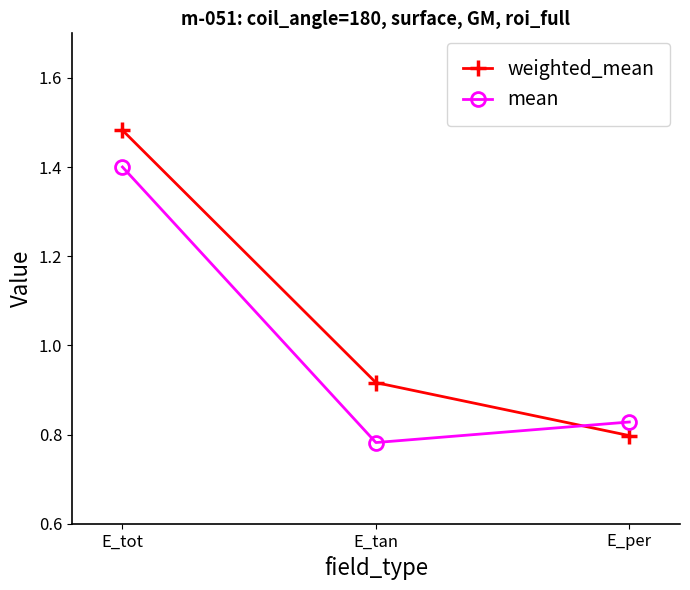

Is it true that weighted_mean equals 0.3 at E_per?

False